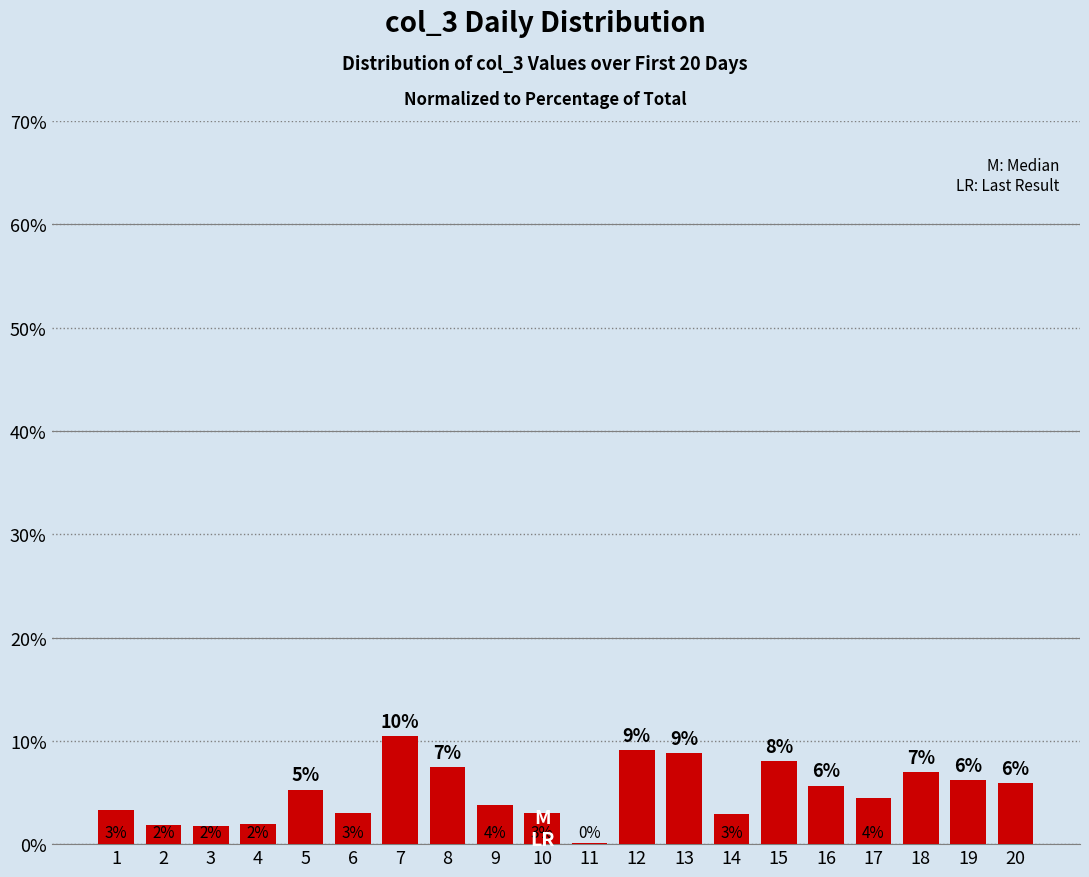

Which category has the highest value across all series?

7